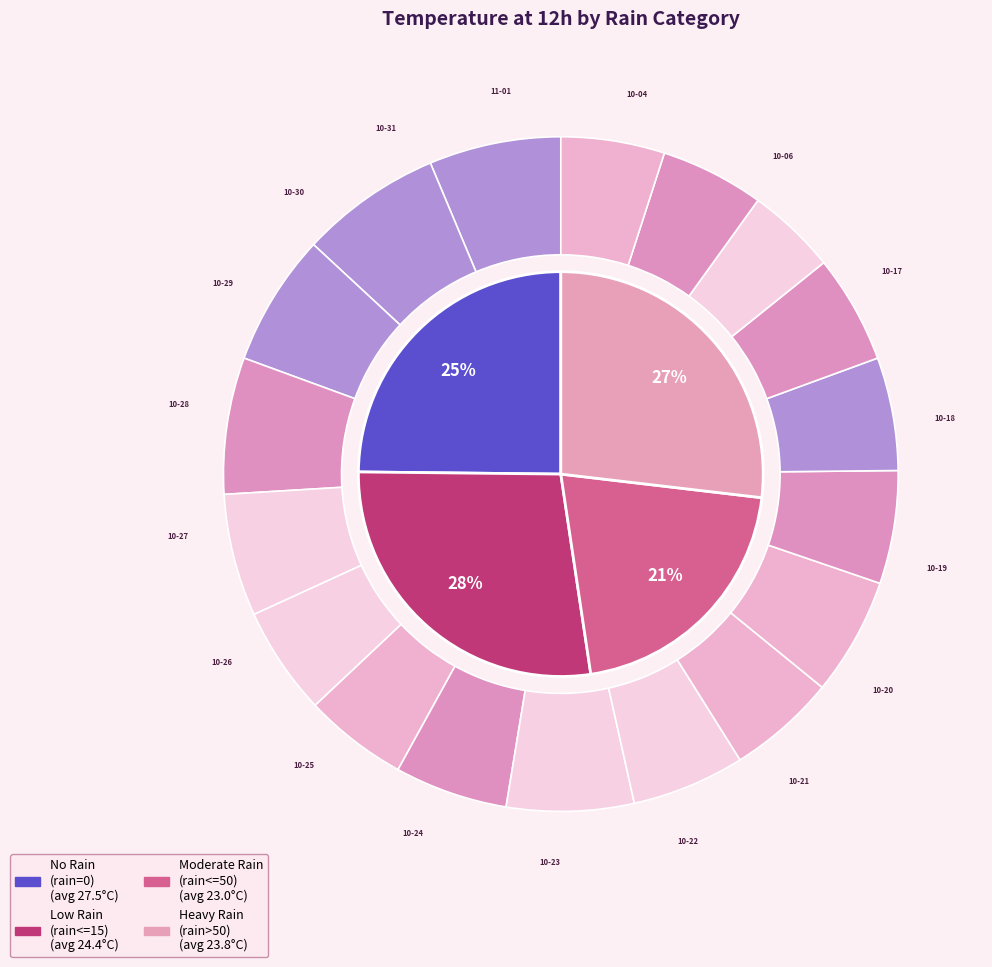

To the nearest percent, what is the average slice percentage?

6%